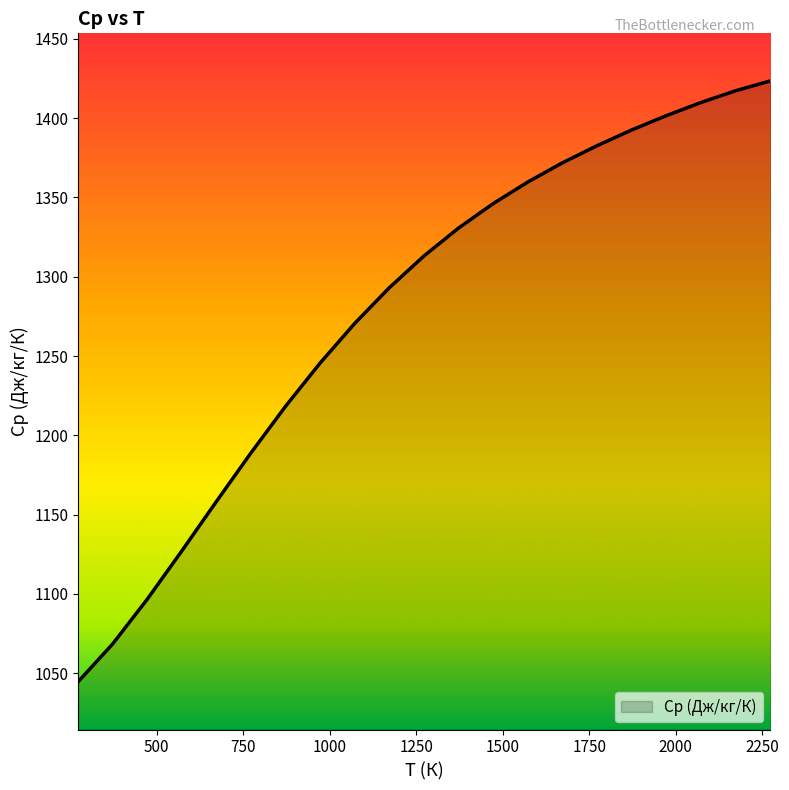

What is the difference between the maximum and minimum values?

379.0